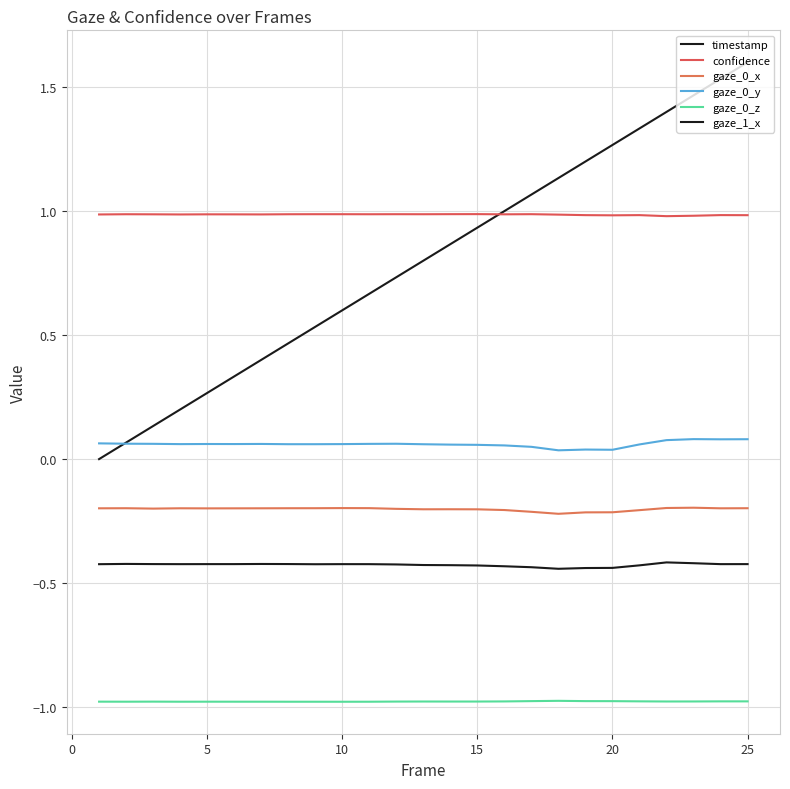

How many lines are shown in the chart?

6